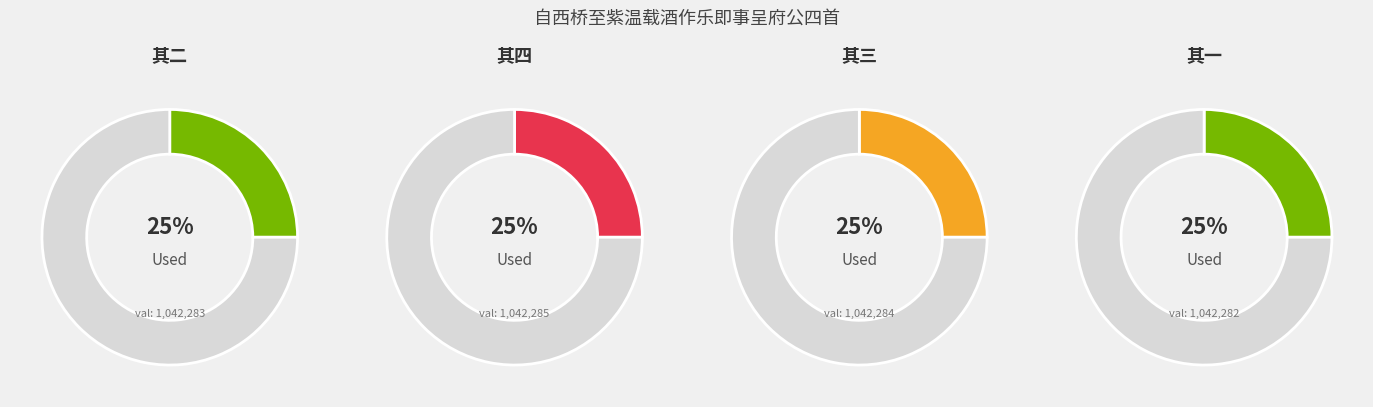

Rank the categories by value from highest to lowest.

自西桥至紫温载酒作乐即事呈府公四首 其四, 自西桥至紫温载酒作乐即事呈府公四首 其三, 自西桥至紫温载酒作乐即事呈府公四首 其二, 自西桥至紫温载酒作乐即事呈府公四首 其一